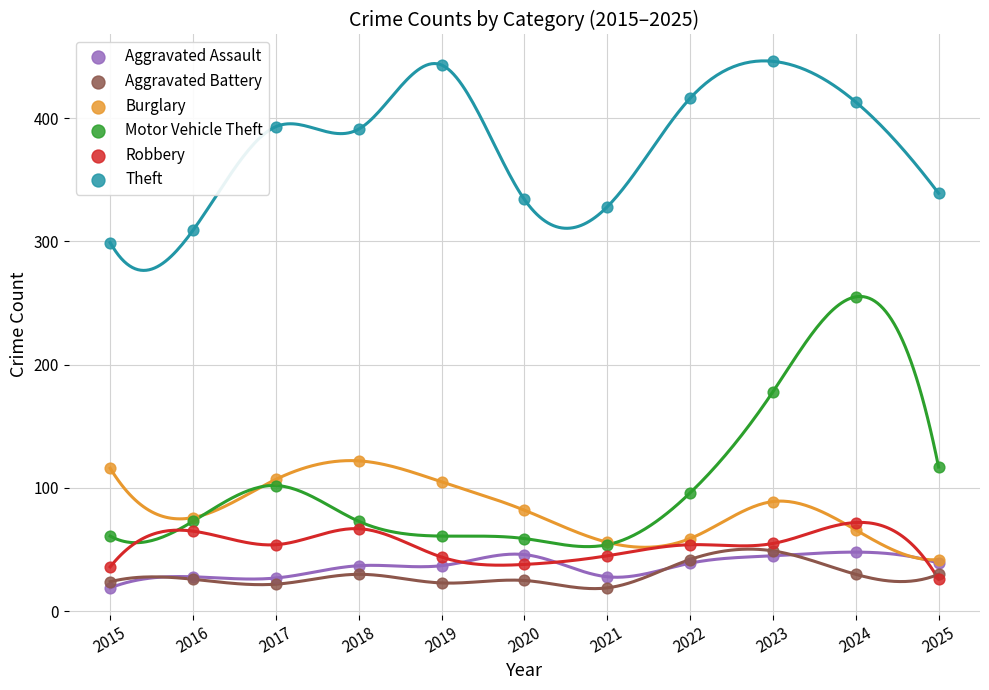

What are all the series names shown in the legend?

Aggravated Assault, Aggravated Battery, Burglary, Motor Vehicle Theft, Robbery, Theft